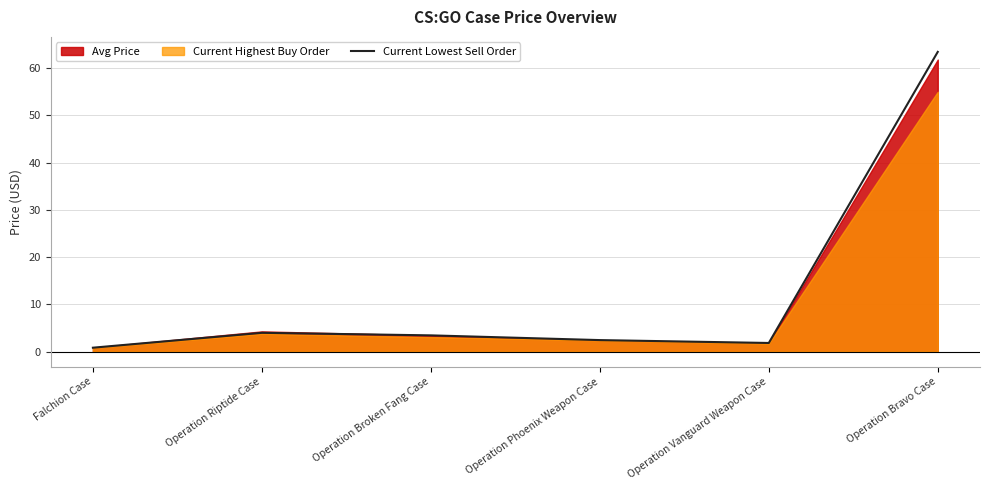

Is it true that the value at Falchion Case is 0.8?

True